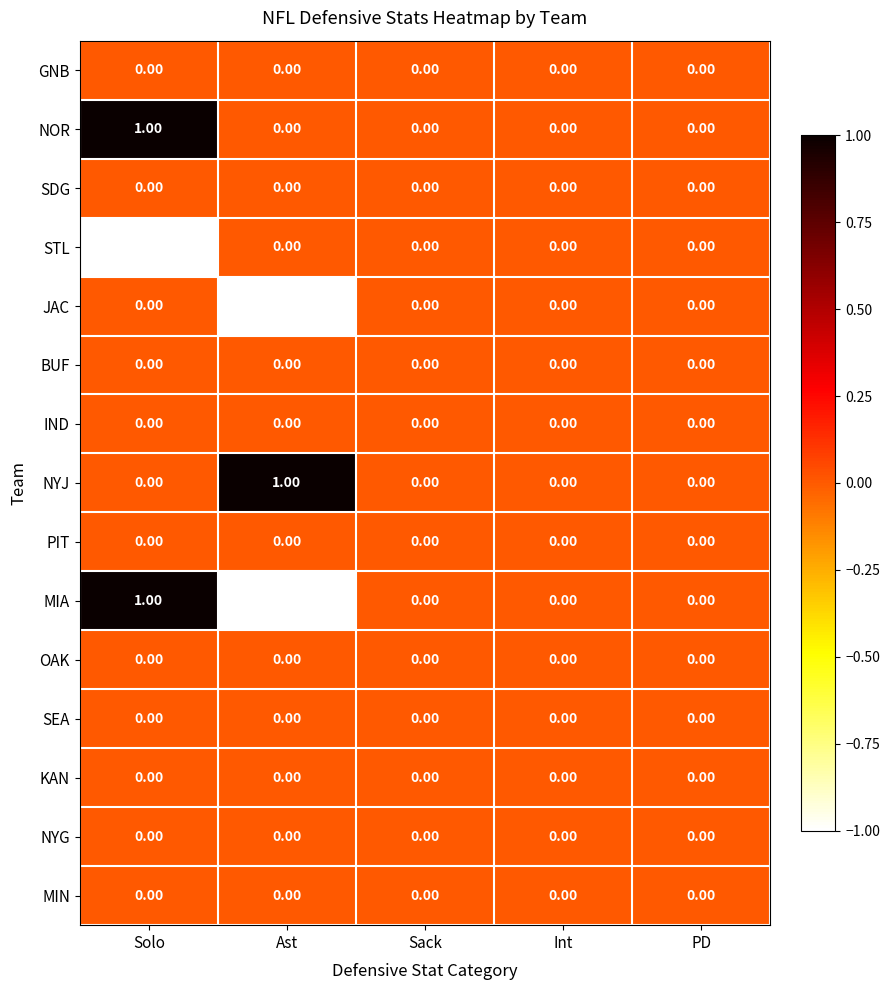

At which category is the sum across all series the highest?

Solo